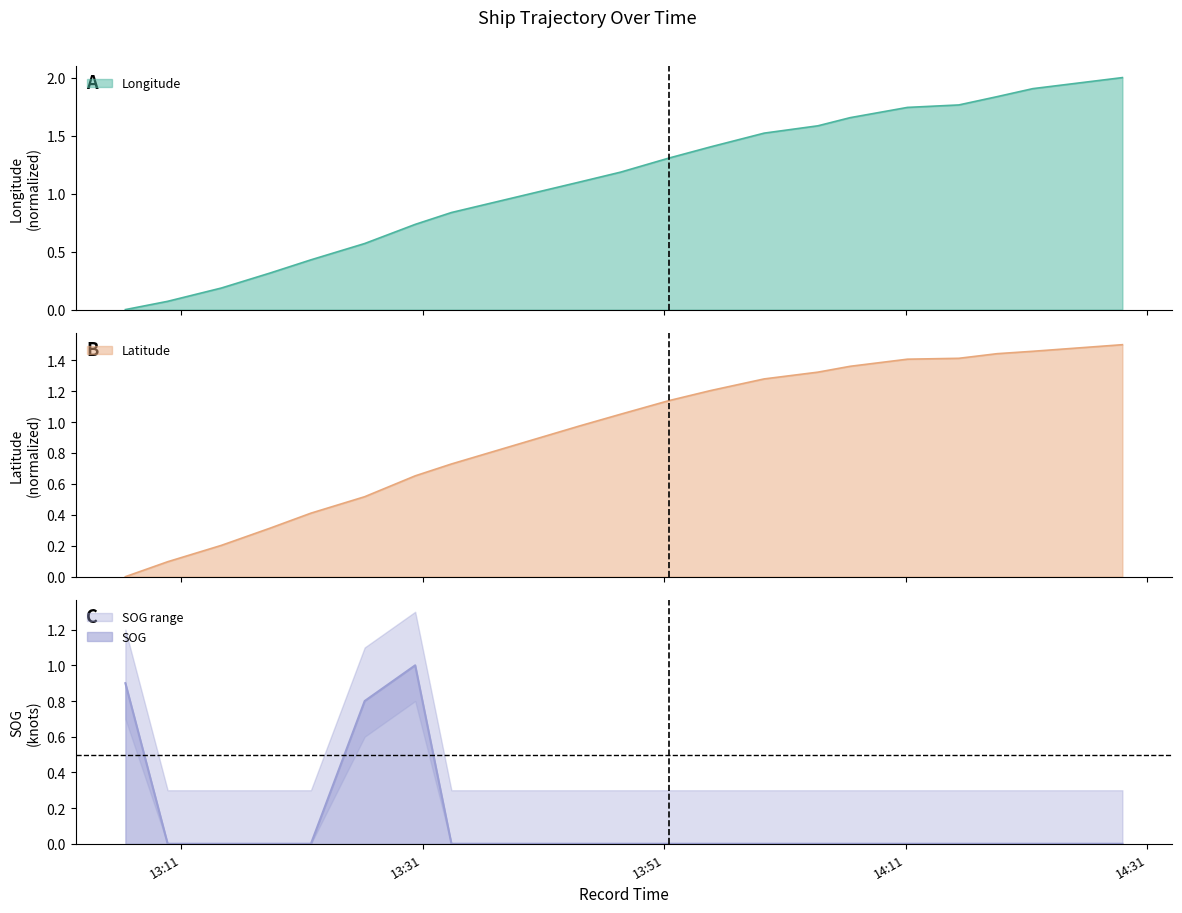

At which category is the sum across all series the highest?

2024-04-17 14:28:56